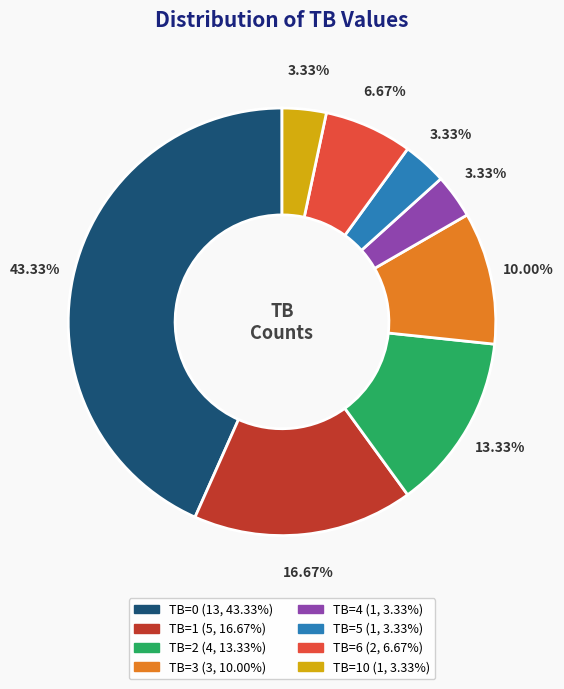

Is there any slice that represents more than half of the pie?

No